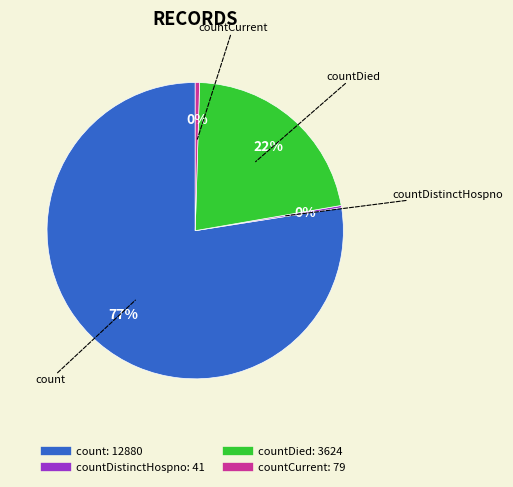

Is there any slice that represents more than half of the pie?

Yes